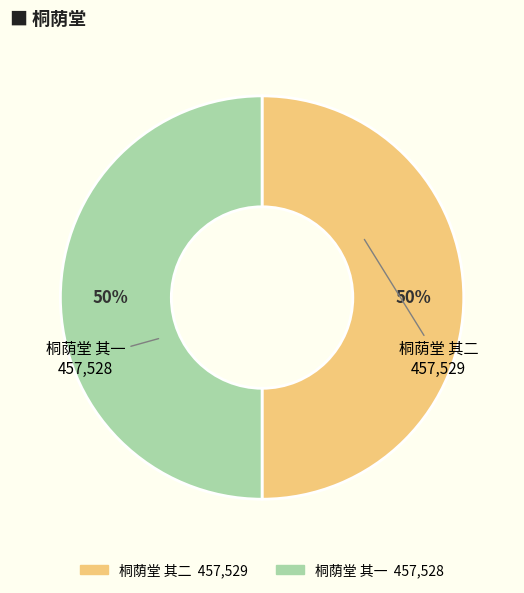

How many segments does this pie chart have?

2